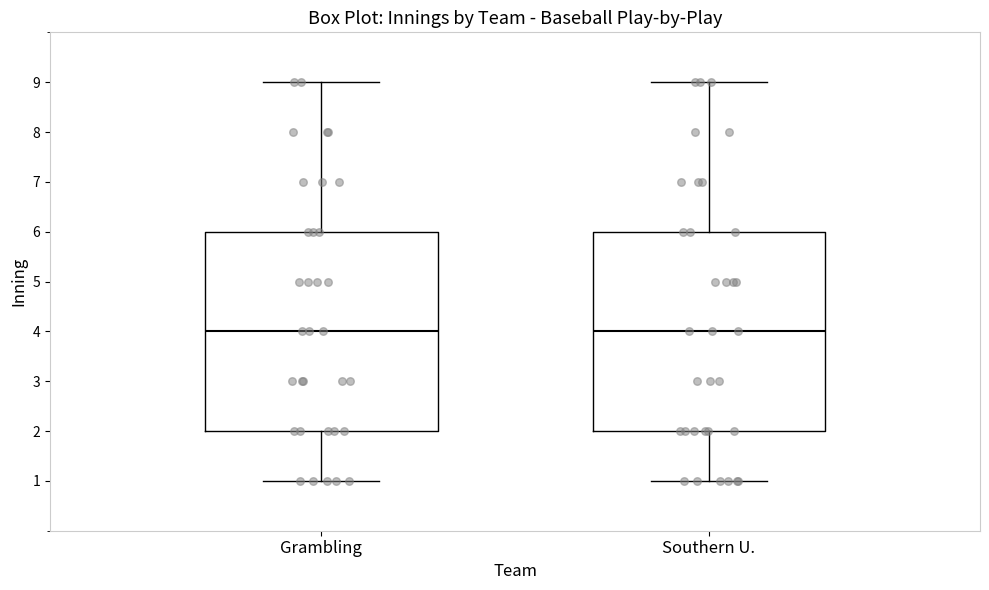

Reading left to right, read every box against the y-axis: the position of its median line, the range the box covers, and the ends of its whiskers. The values are not printed on the chart, so give them approximately, as read against the axis.

Grambling: median 4, box 2 to 6, whiskers 1 to 9
Southern U.: median 4, box 2 to 6, whiskers 1 to 9